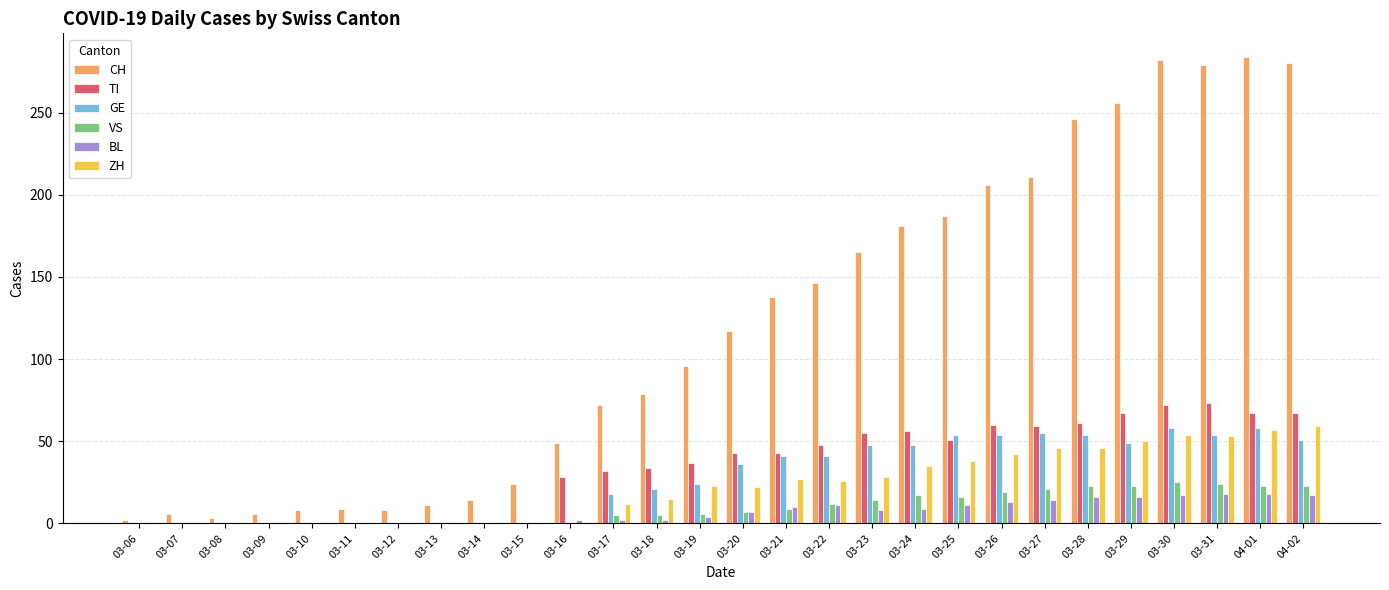

What are all the series names shown in the legend?

CH, TI, GE, VS, BL, ZH